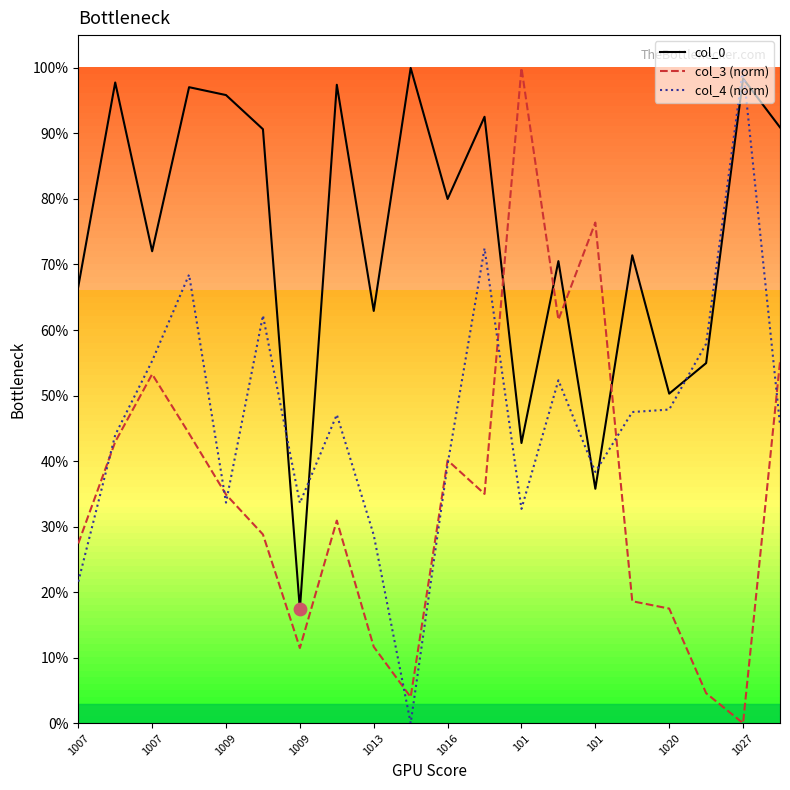

At which category is the sum across all series the highest?

1009